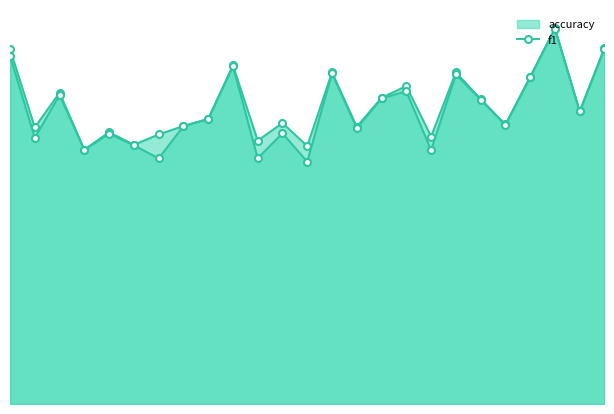

What is the sum of all accuracy values?

14.2